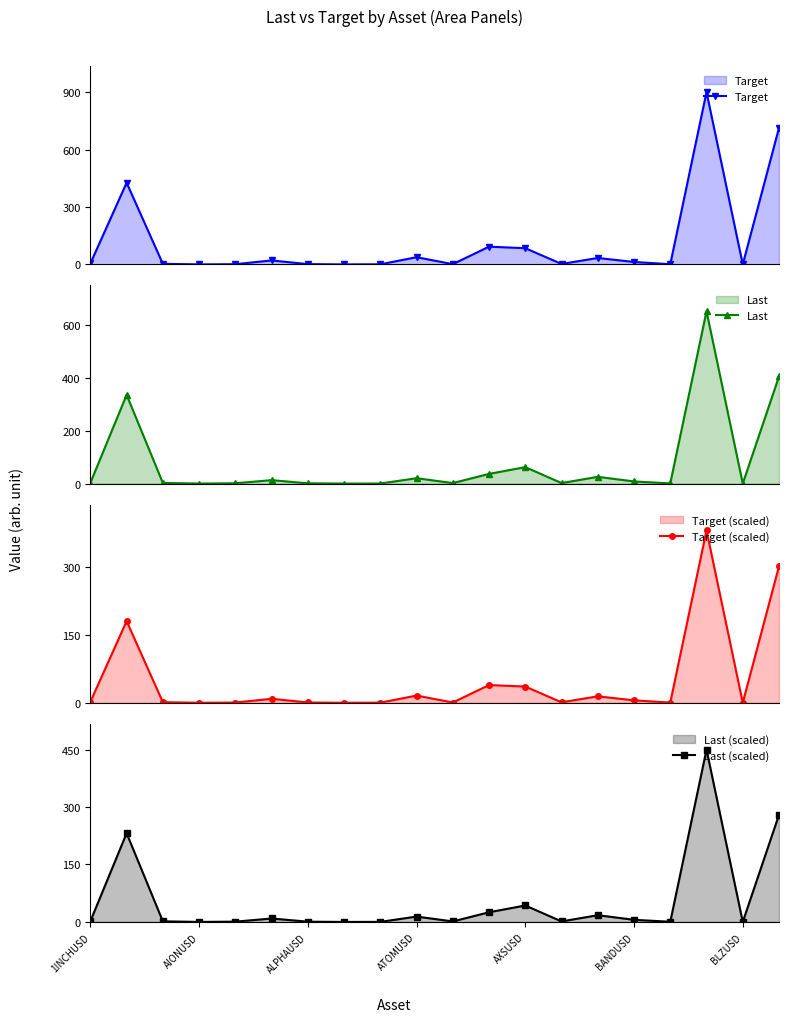

True or false: Target has more than 1 interior local peaks.

True